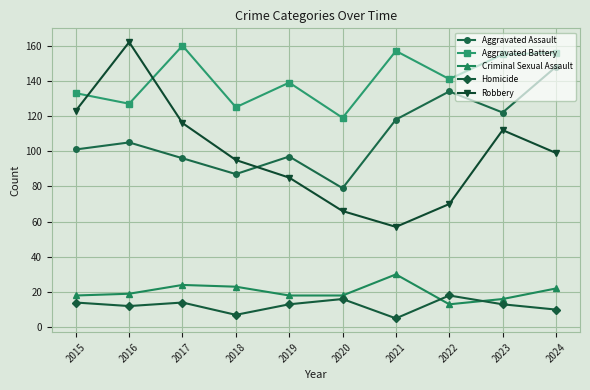

At which category is the sum across all series the highest?

2024